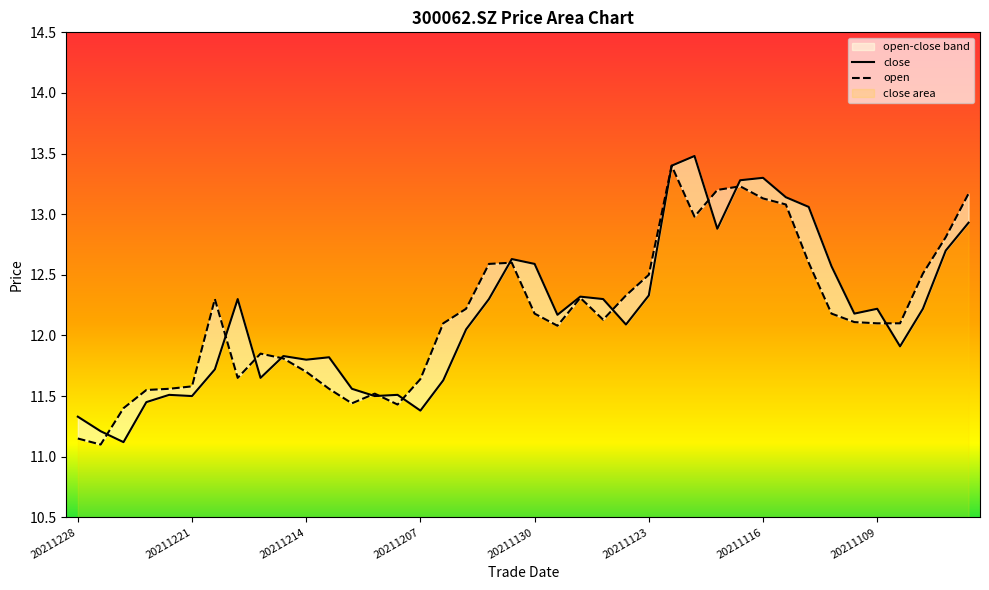

What is the sum of the close values at 14 and 10?

23.3